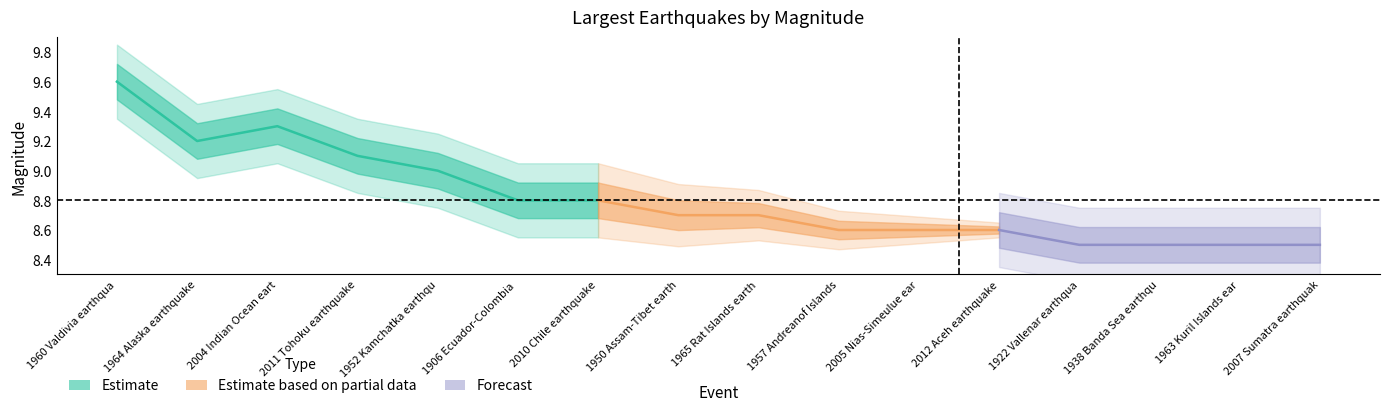

At how many categories does at least one series exceed 4?

16